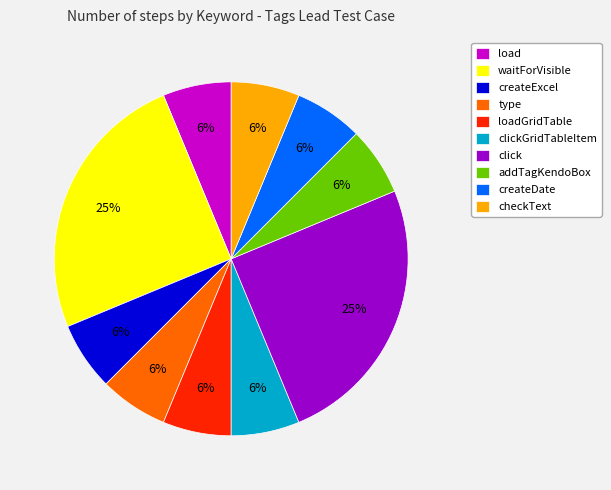

Does any single category account for the majority?

No